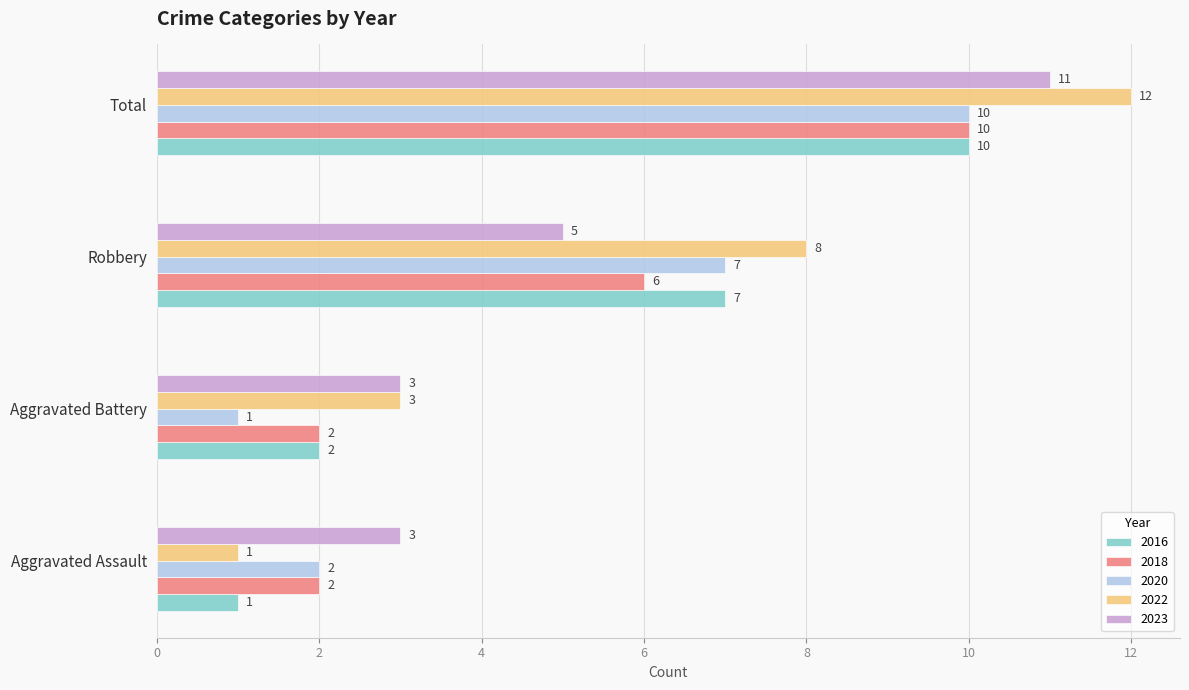

The value of 2020 at Total is 10. True or false?

True